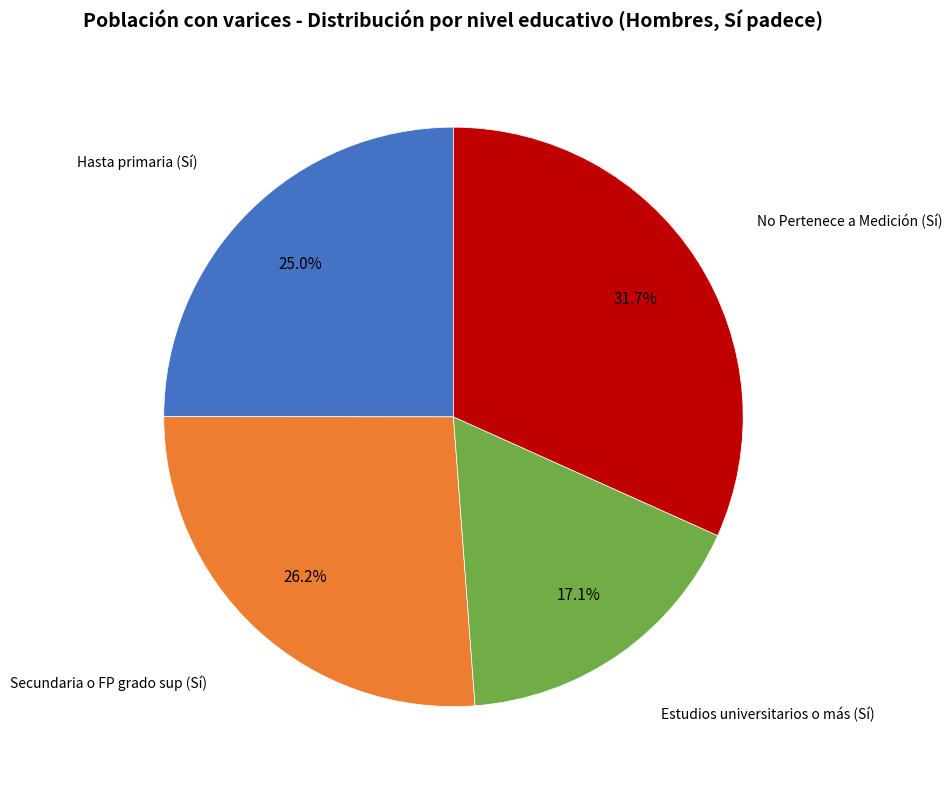

Does any single category account for the majority?

No